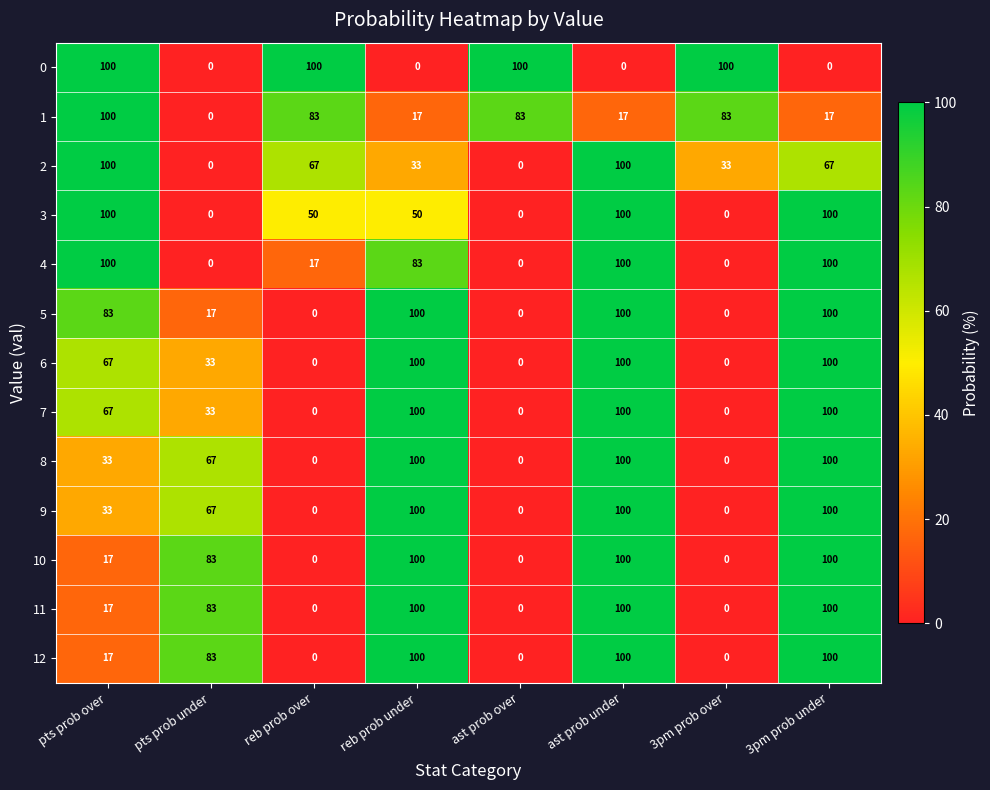

The 9 series shows 0 at ast prob over. True or false?

True